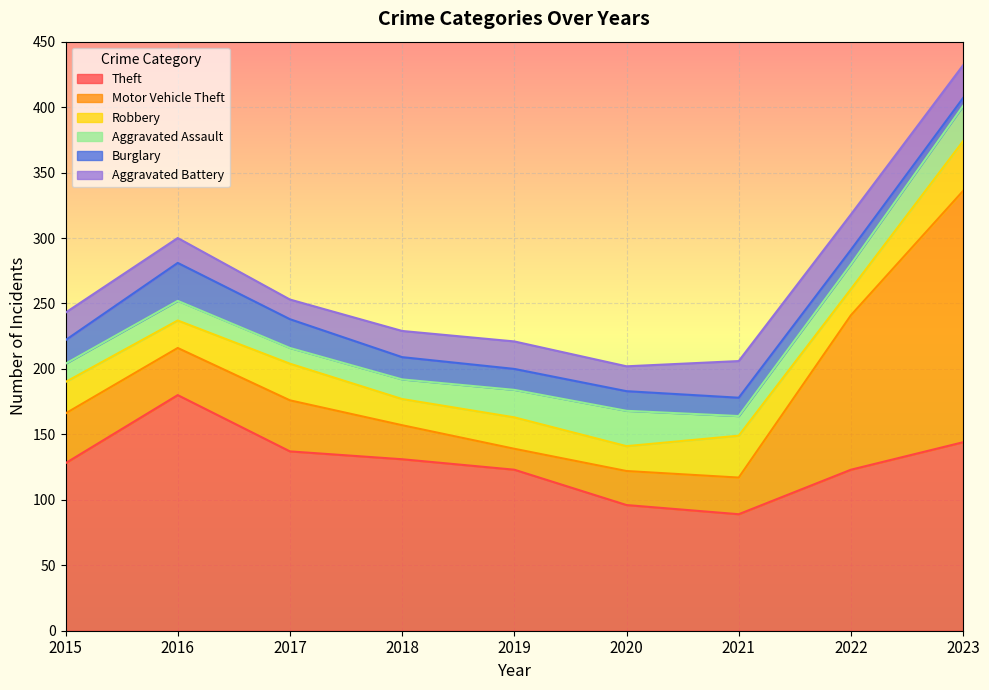

How many lines are shown in the chart?

6